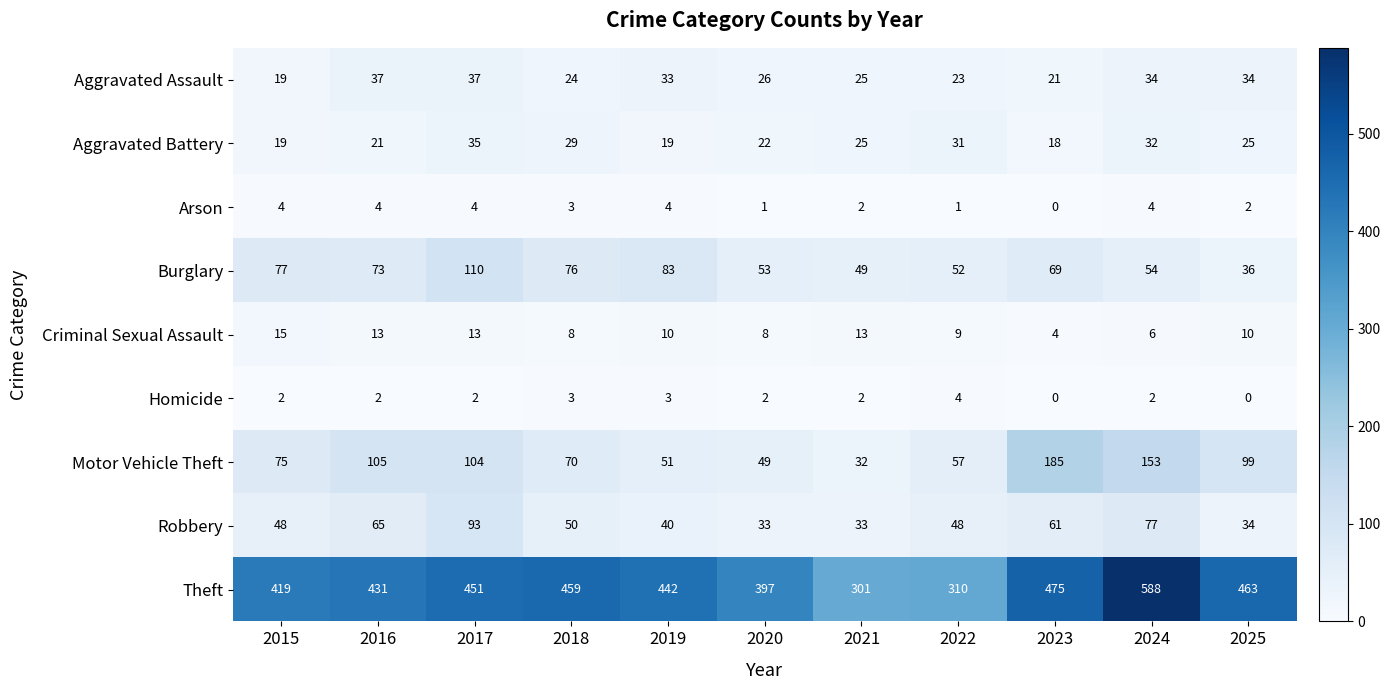

Which label corresponds to the largest value in the chart?

2024